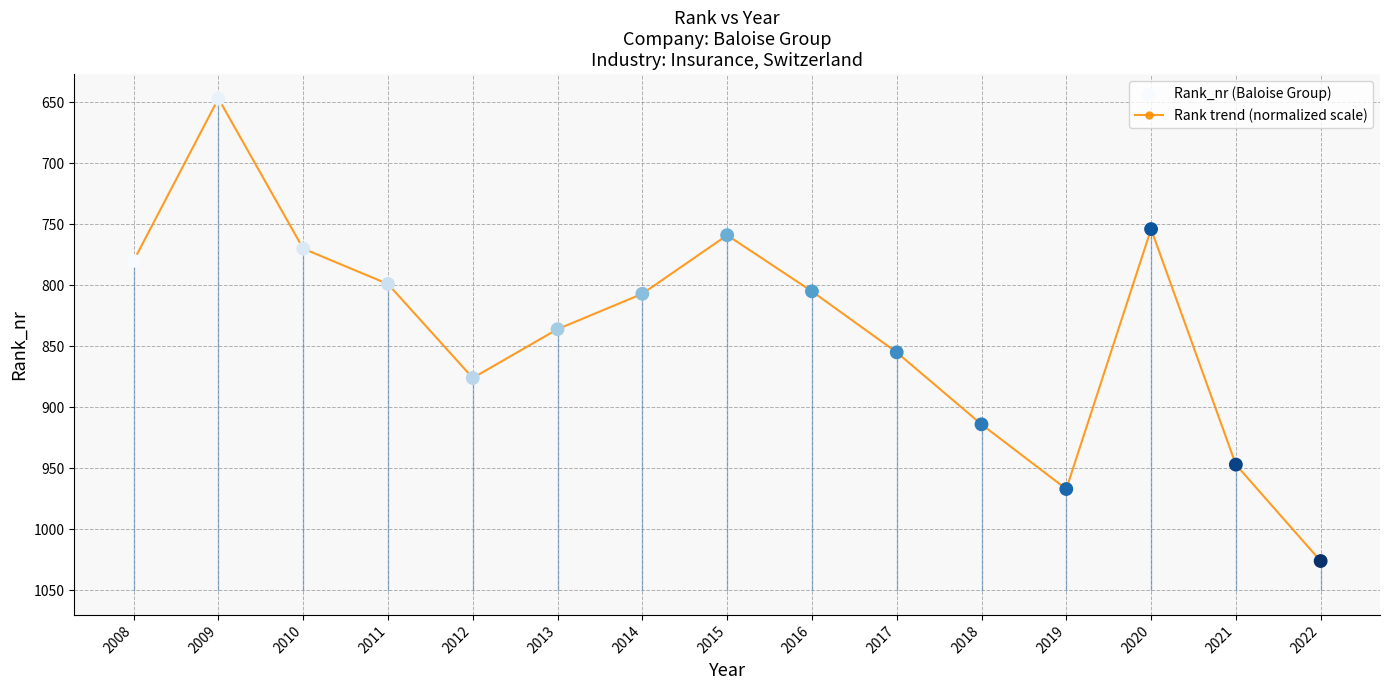

Between 2017 and 2009, which is larger?

2017